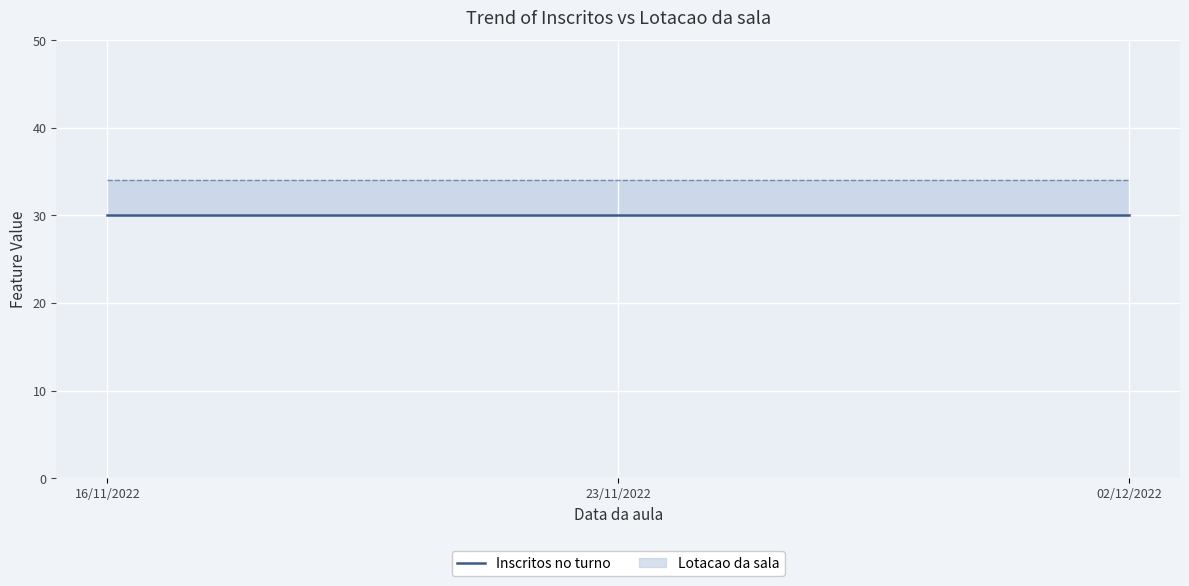

Is it true that Lotacao da sala equals 34 at 23/11/2022?

True